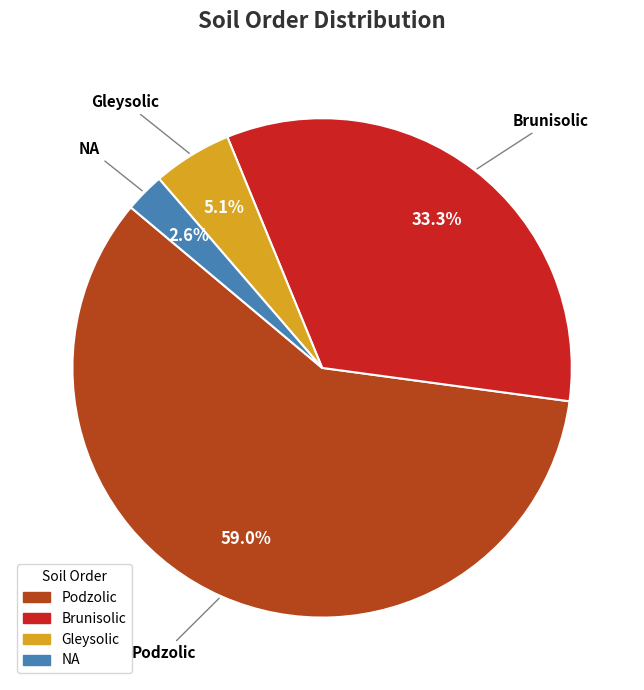

Count the number of slices in the pie.

4